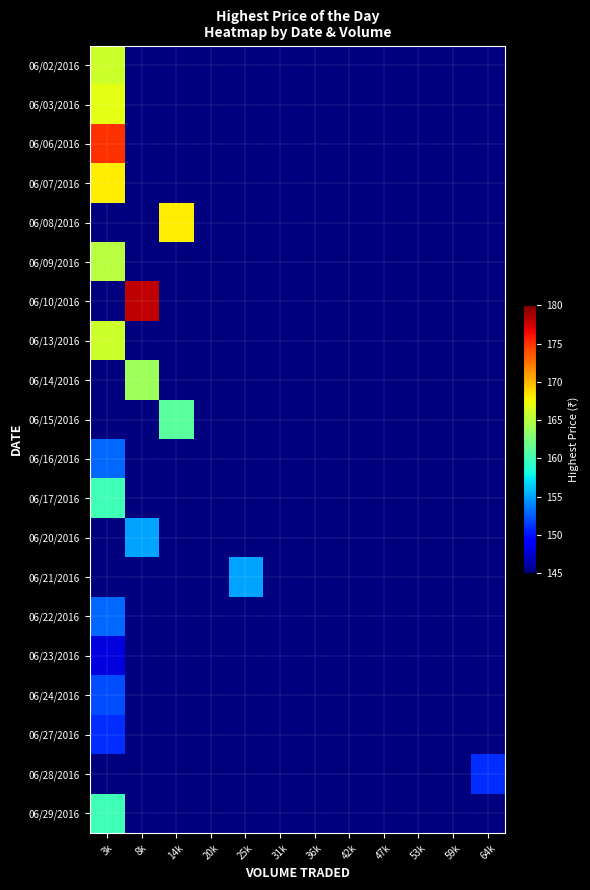

List the series in order of their peak value, highest first.

06/10/2016, 06/06/2016, 06/07/2016, 06/08/2016, 06/03/2016, 06/02/2016, 06/13/2016, 06/09/2016, 06/14/2016, 06/15/2016, 06/17/2016, 06/29/2016, 06/20/2016, 06/21/2016, 06/16/2016, 06/22/2016, 06/24/2016, 06/27/2016, 06/28/2016, 06/23/2016